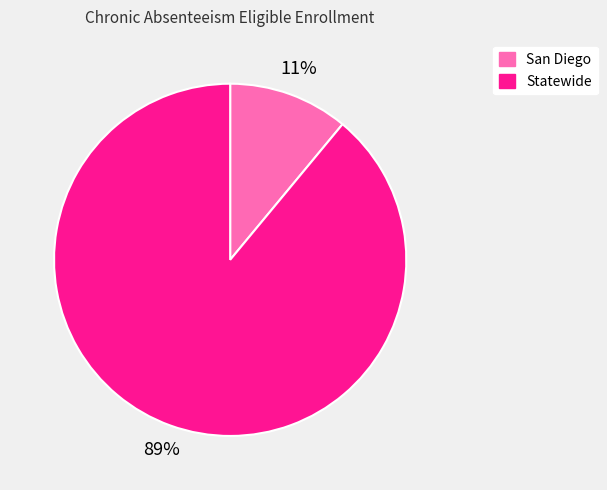

To the nearest percent, what is the average slice percentage?

50%